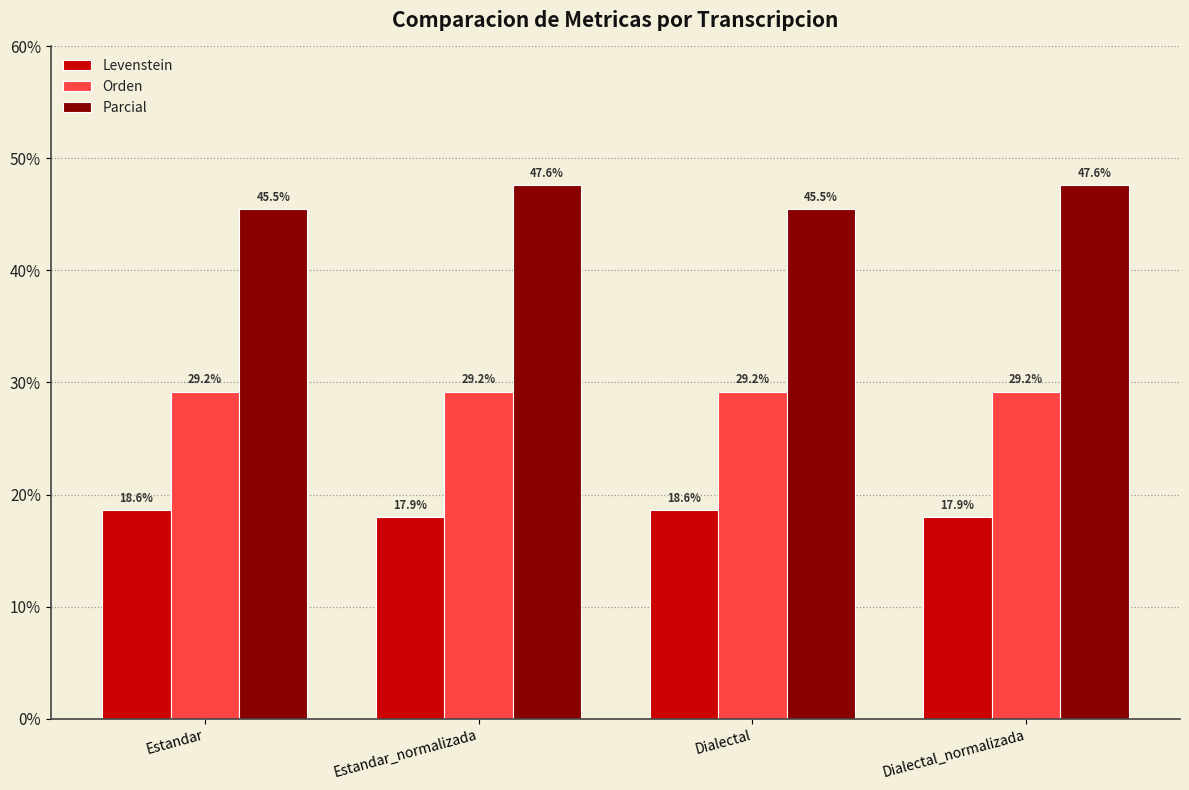

Does the chart contain stacked bars?

No